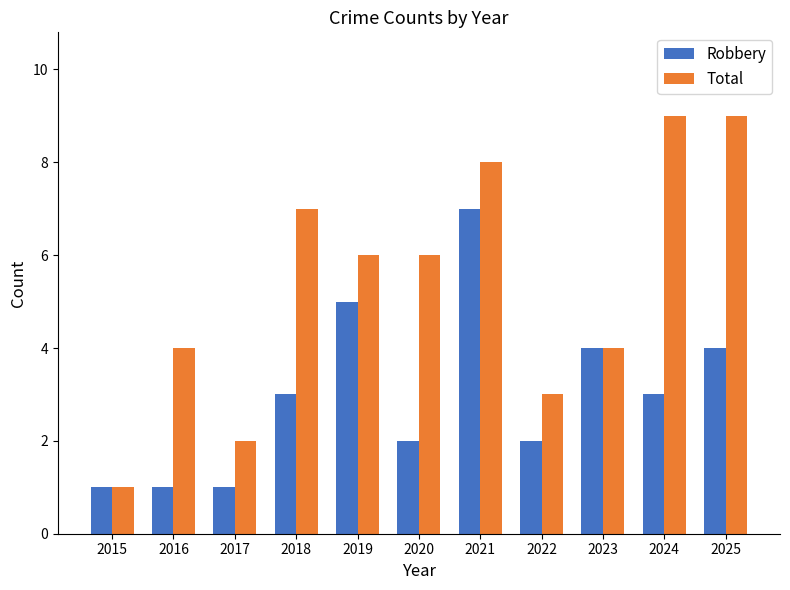

Rank the series by their maximum value, from lowest to highest.

Robbery, Total